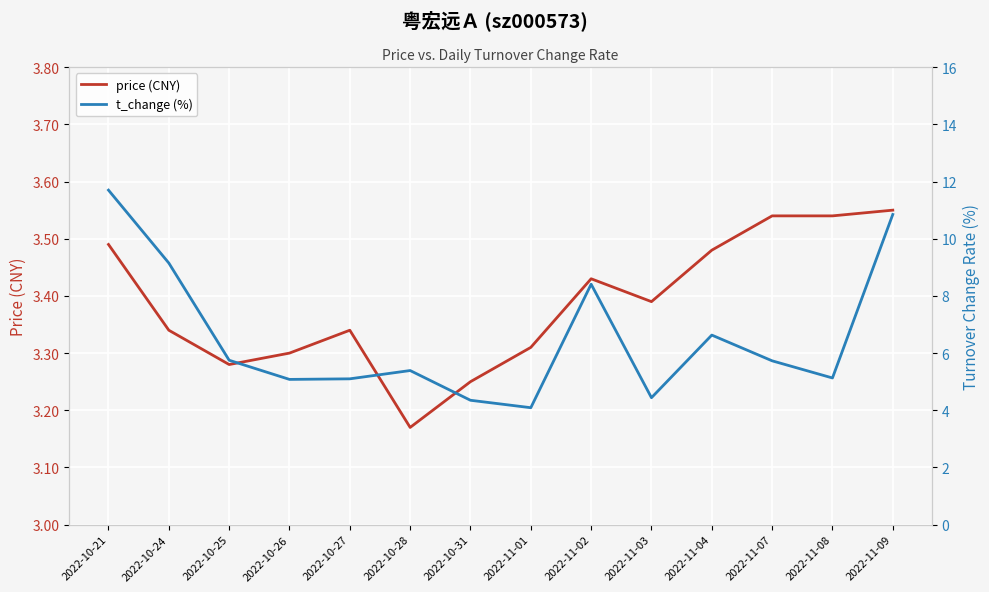

What is the greatest value displayed?

11.7